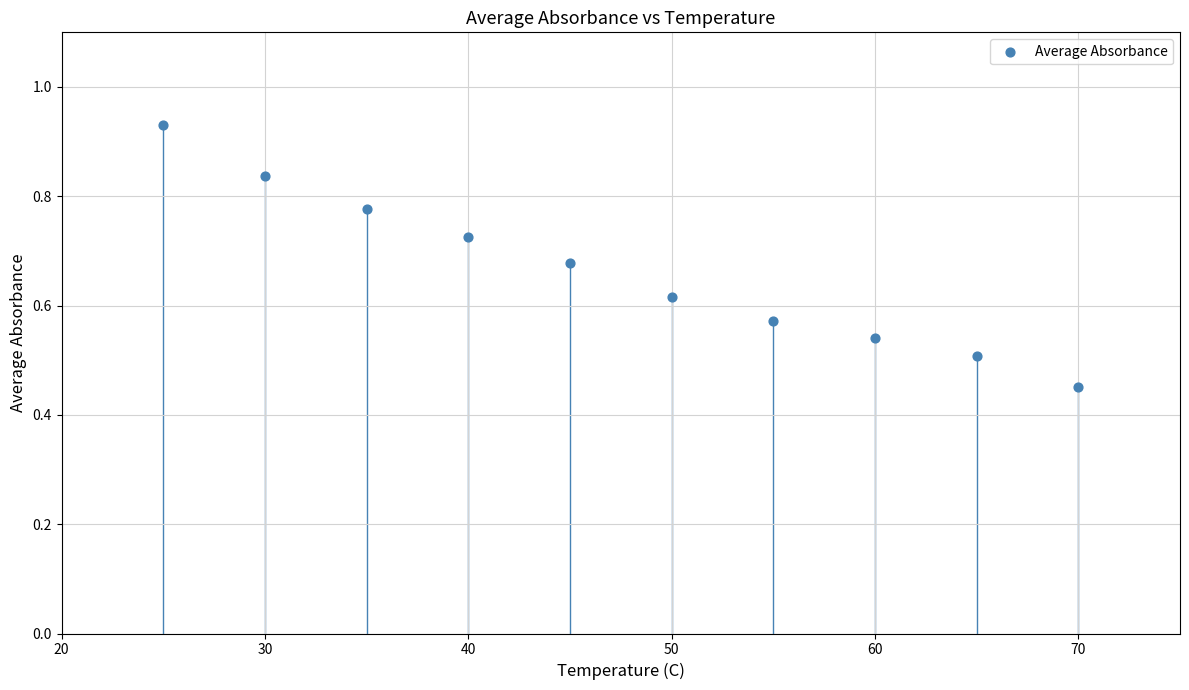

What is the average X value?

47.5